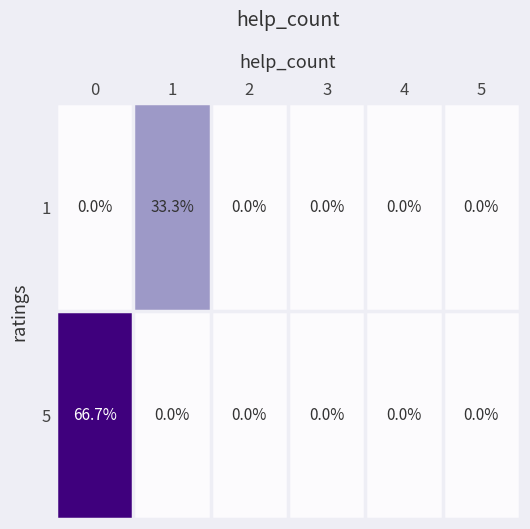

At 1, list the series in order from largest to smallest.

1, 5